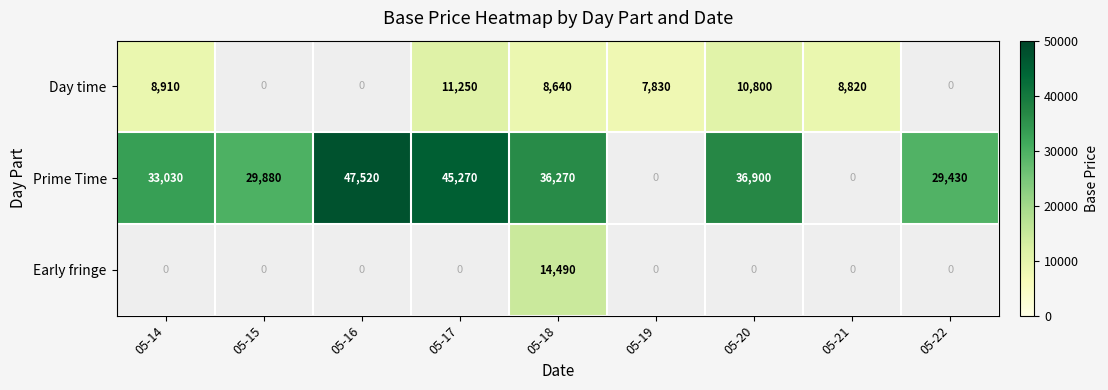

How many distinct data groups are displayed?

3